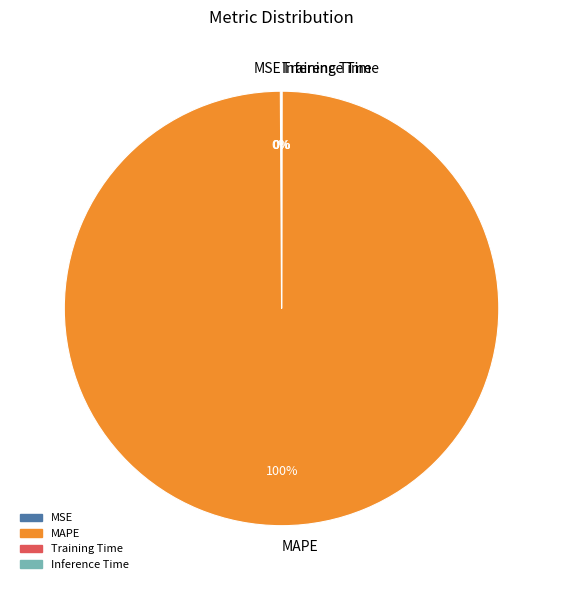

Which category has the biggest portion of the pie?

MAPE